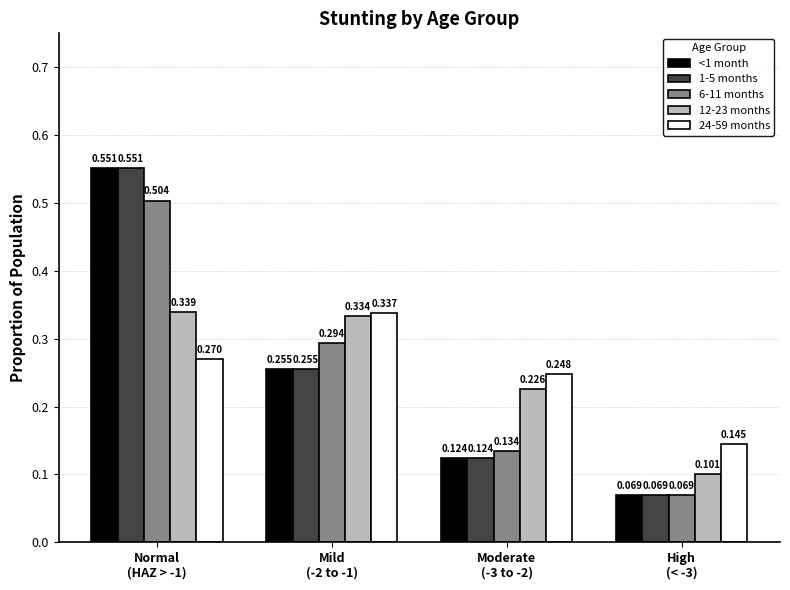

Reading right to left, list all the values displayed in this chart.

<1 month: High
(< -3)=0.1	Moderate
(-3 to -2)=0.1	Mild
(-2 to -1)=0.3	Normal
(HAZ > -1)=0.6
1-5 months: High
(< -3)=0.1	Moderate
(-3 to -2)=0.1	Mild
(-2 to -1)=0.3	Normal
(HAZ > -1)=0.6
6-11 months: High
(< -3)=0.1	Moderate
(-3 to -2)=0.1	Mild
(-2 to -1)=0.3	Normal
(HAZ > -1)=0.5
12-23 months: High
(< -3)=0.1	Moderate
(-3 to -2)=0.2	Mild
(-2 to -1)=0.3	Normal
(HAZ > -1)=0.3
24-59 months: High
(< -3)=0.1	Moderate
(-3 to -2)=0.2	Mild
(-2 to -1)=0.3	Normal
(HAZ > -1)=0.3